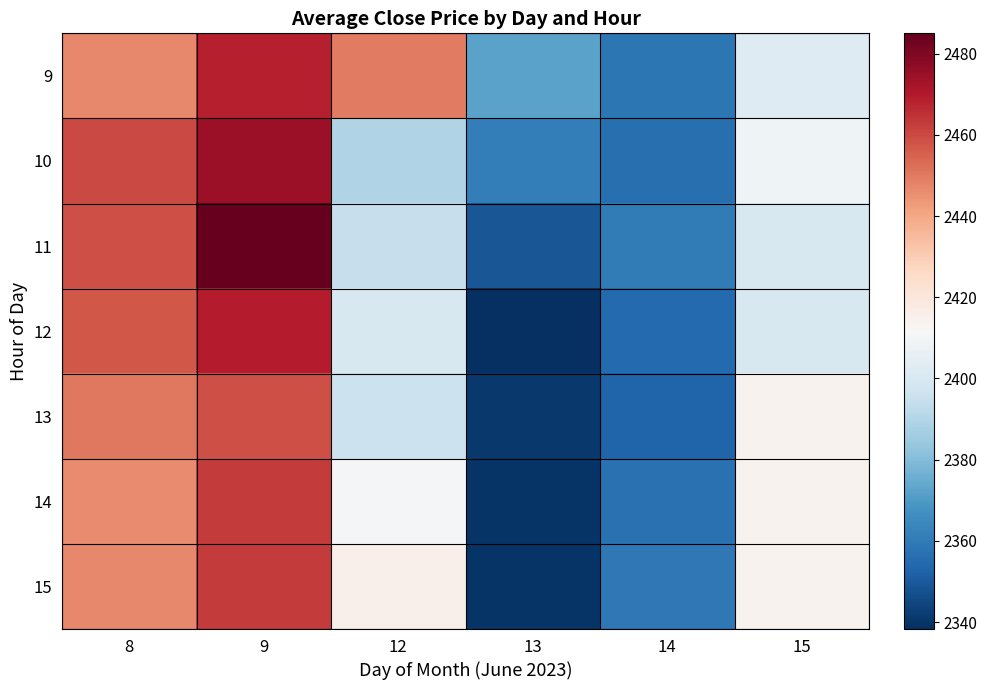

Which series has the largest range (max minus min)?

11